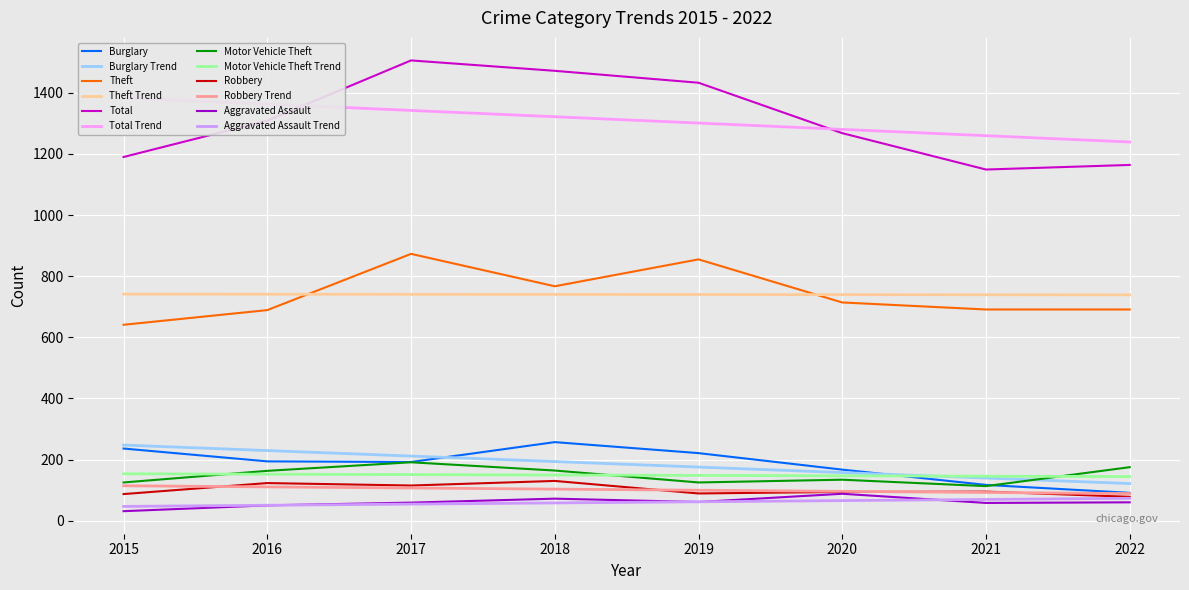

Where is the first local minimum for Motor Vehicle Theft?

2019